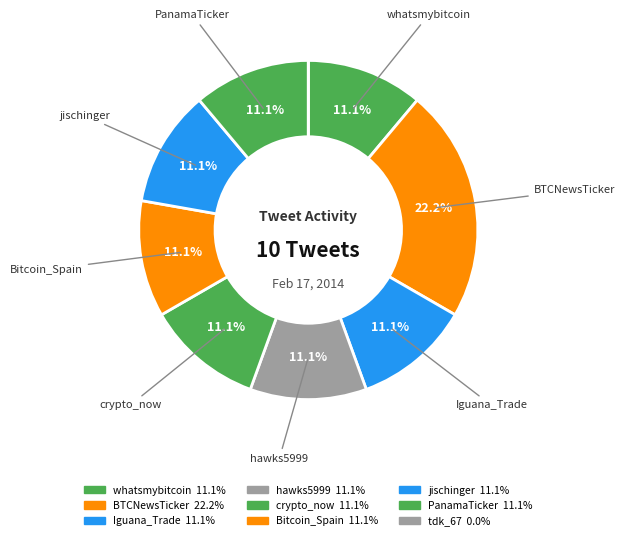

Which slice is the largest?

BTCNewsTicker